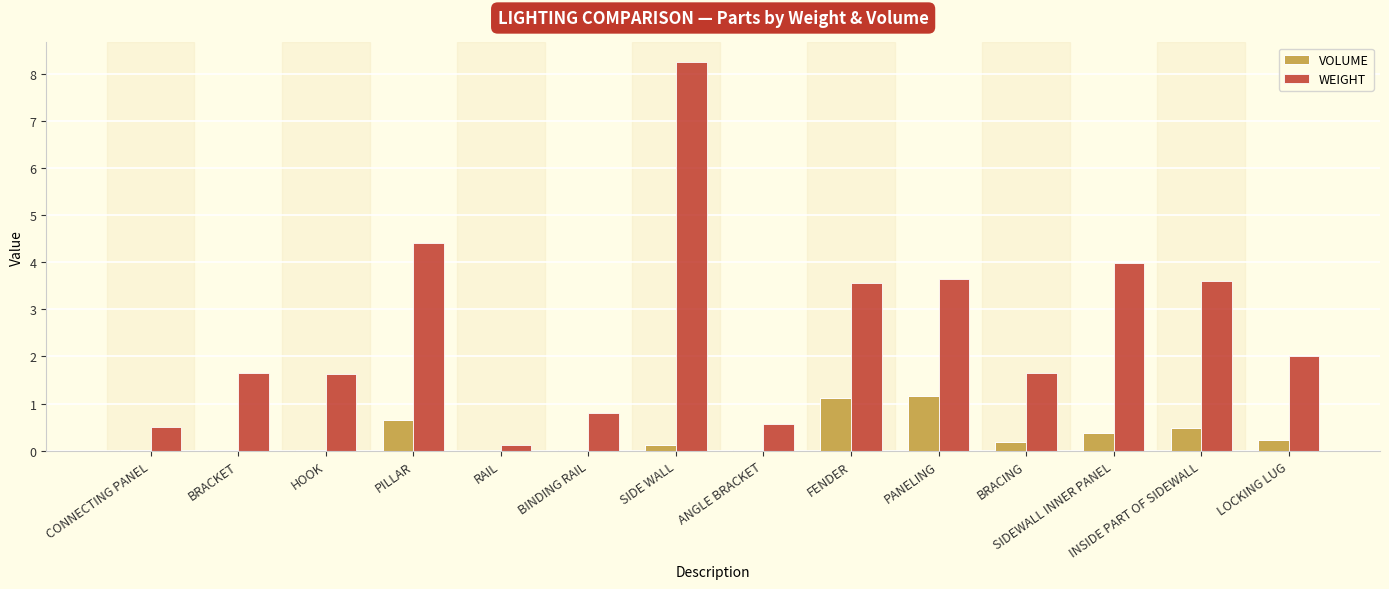

Where does the WEIGHT series first go above 2?

PILLAR